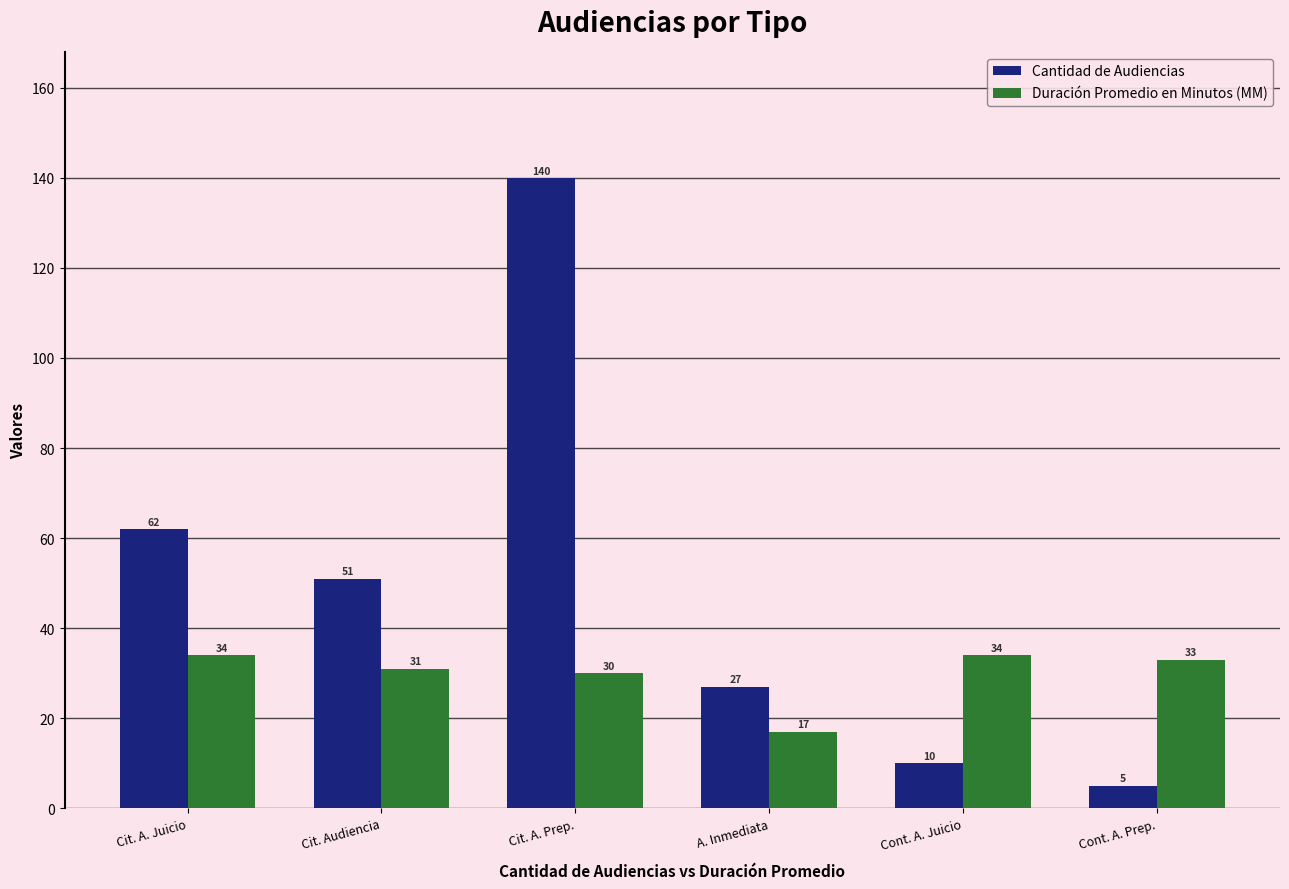

What is the average value of the Duración Promedio en Minutos (MM) series?

30